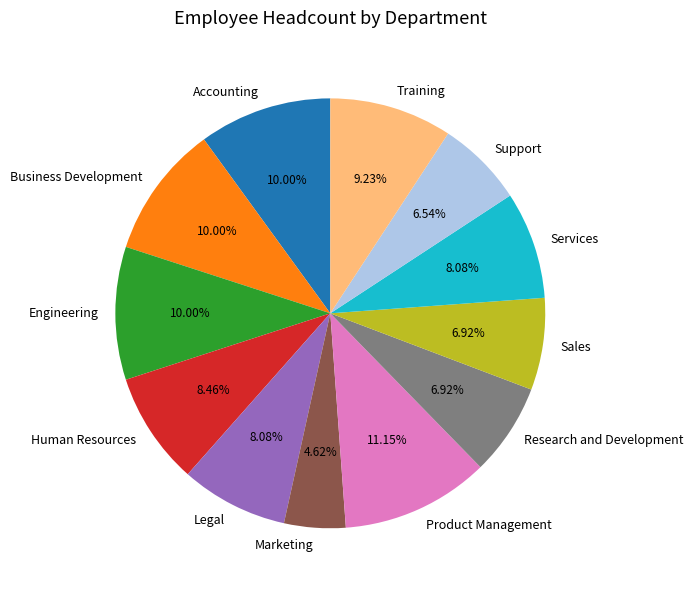

Is there any slice that represents more than half of the pie?

No